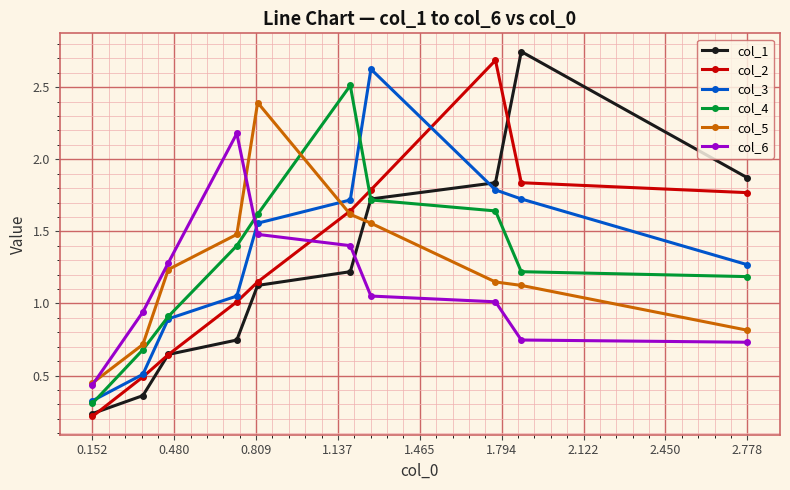

Which category has the lowest value in the col_6 series?

0.152